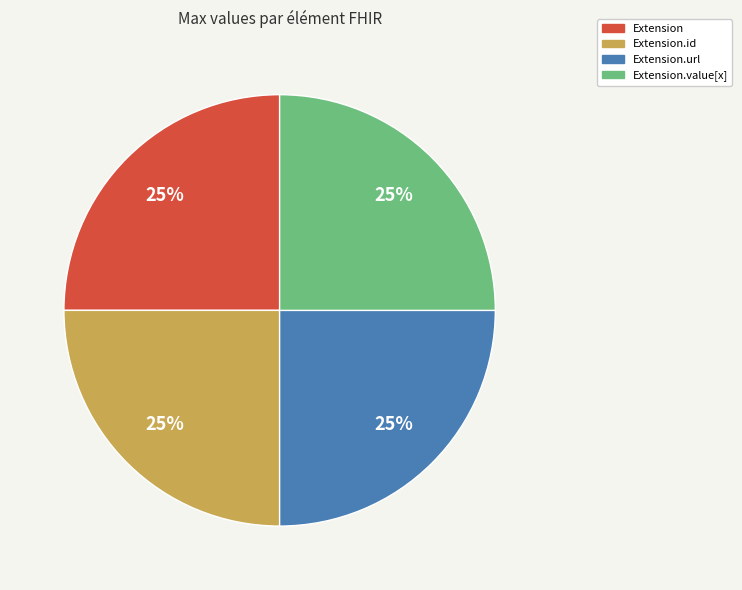

To the nearest percent, what portion does Extension.url represent?

25%